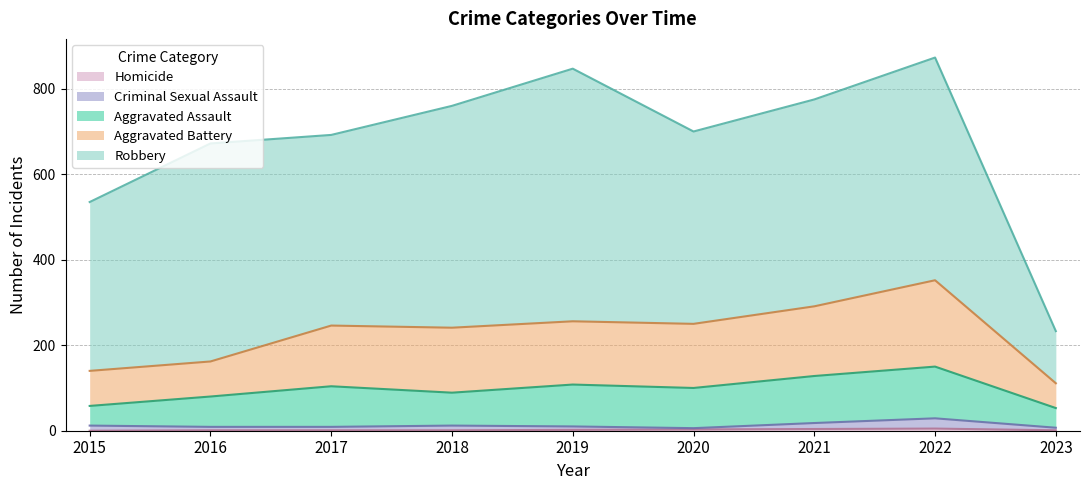

Is it true that Homicide equals 1 at 2017?

False